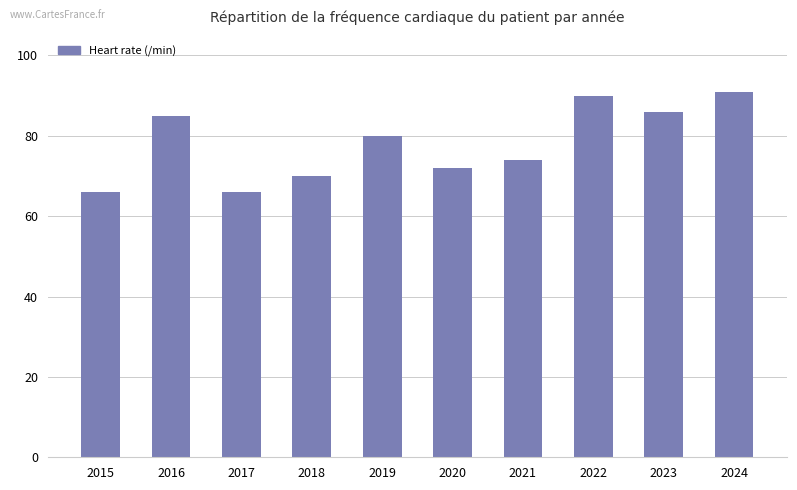

What is the smallest value displayed?

66